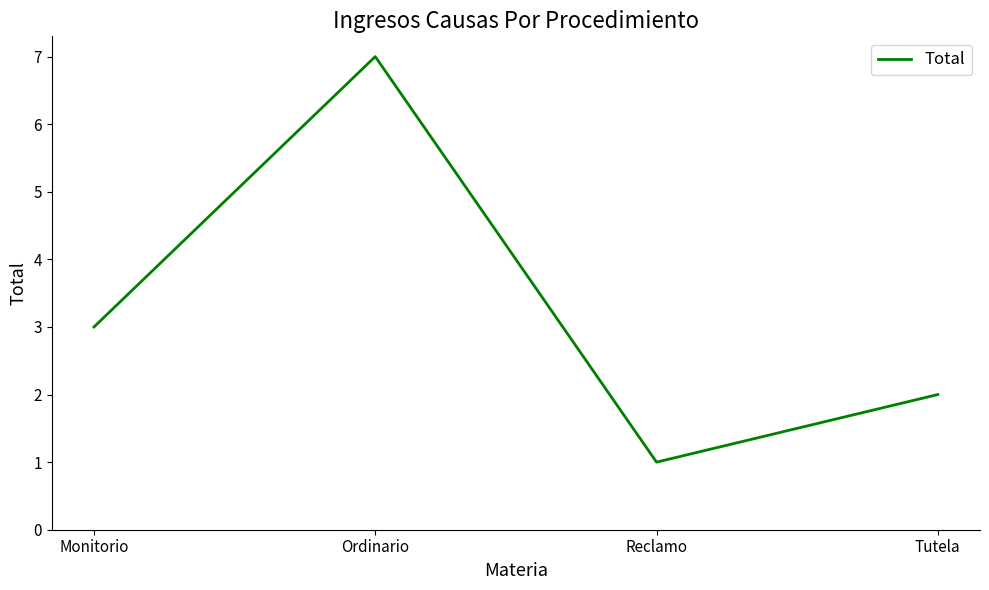

What is the ratio of the value at Tutela to the value at Reclamo?

2.0